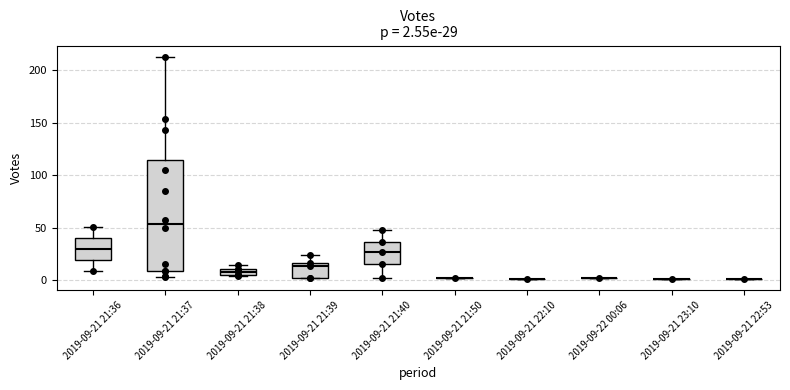

Comparing the boxes themselves (not the whiskers), which one is the tallest?

2019-09-21 21:37